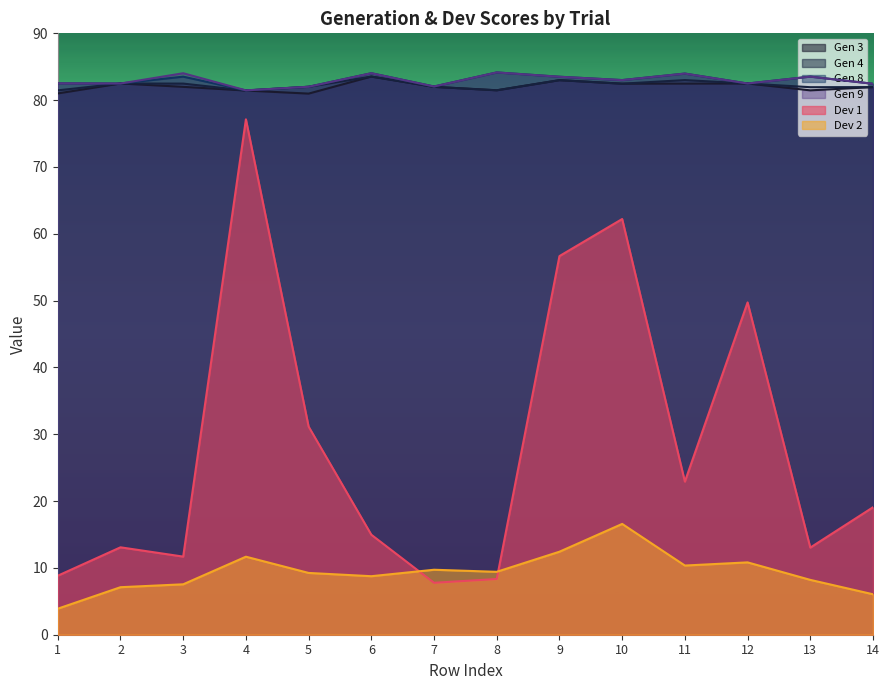

Reading left to right, what are all the values shown in this chart?

Gen 3: 81.0	82.5	82.0	81.4	81.0	83.5	82.0	81.5	83.0	82.5	82.5	82.5	81.5	82.0
Gen 4: 81.5	82.5	82.5	81.4	82.0	83.5	82.0	81.5	83.0	82.5	83.0	82.5	81.9	82.0
Gen 8: 82.5	82.5	83.5	81.5	82.0	84.0	82.0	84.1	83.5	83.0	84.0	82.5	83.5	82.5
Gen 9: 82.5	82.5	84.0	81.5	82.0	84.0	82.0	84.1	83.5	83.0	84.0	82.5	83.5	82.5
Dev 1: 8.8	13.1	11.7	77.1	31.1	15.0	7.8	8.3	56.7	62.2	22.9	49.7	13.0	19.1
Dev 2: 3.9	7.1	7.5	11.7	9.2	8.8	9.7	9.4	12.4	16.6	10.4	10.8	8.2	6.1